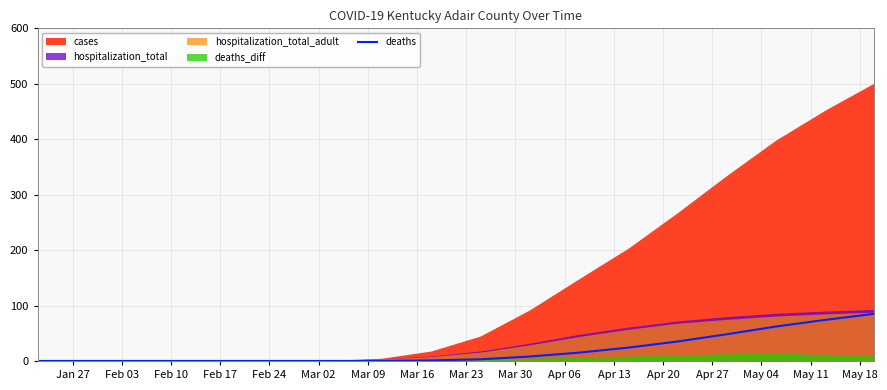

How many values are above zero?

10